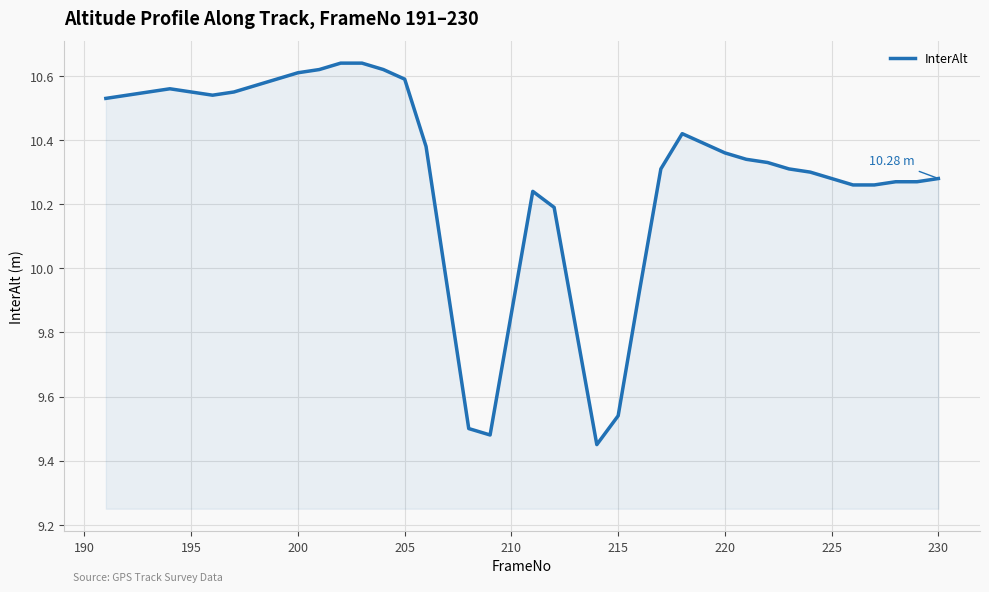

What is the difference between the maximum and minimum values?

1.2